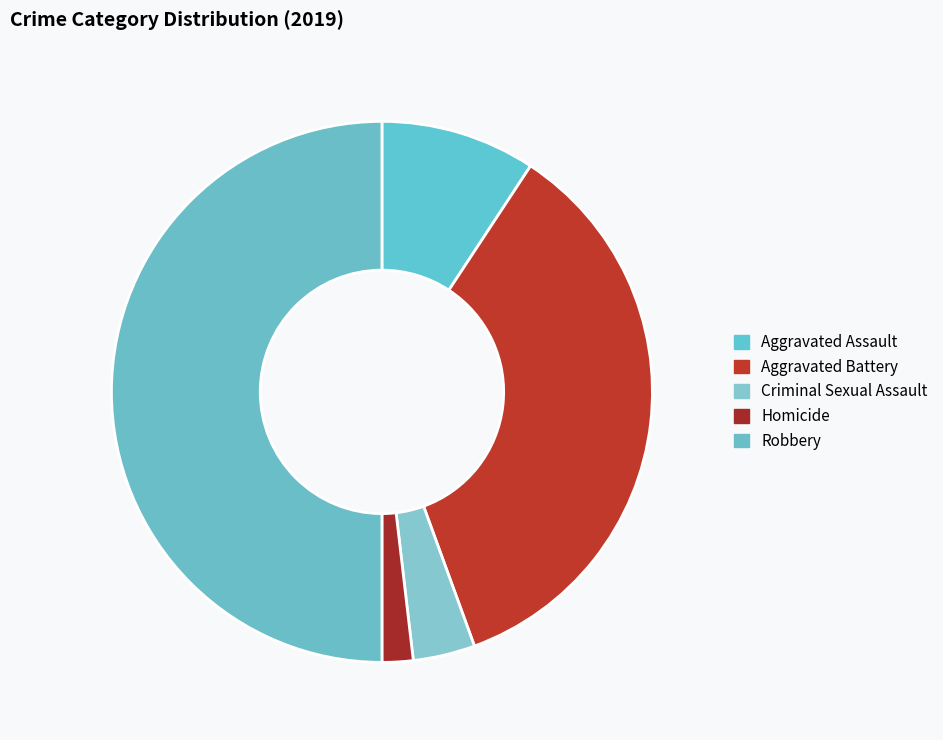

Count the number of slices in the pie.

5